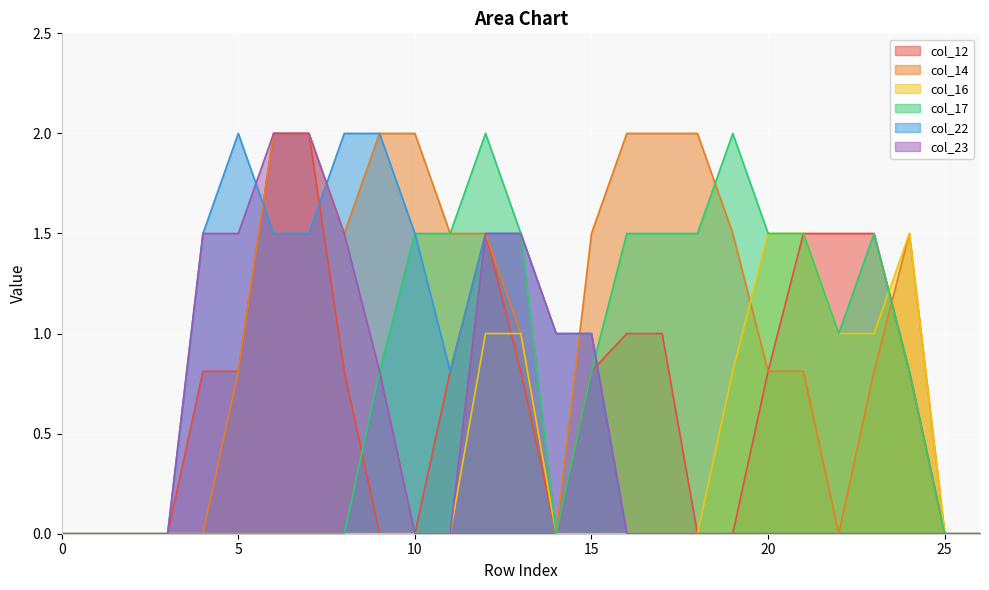

Between 6 and 12, which series saw the biggest shift?

col_17